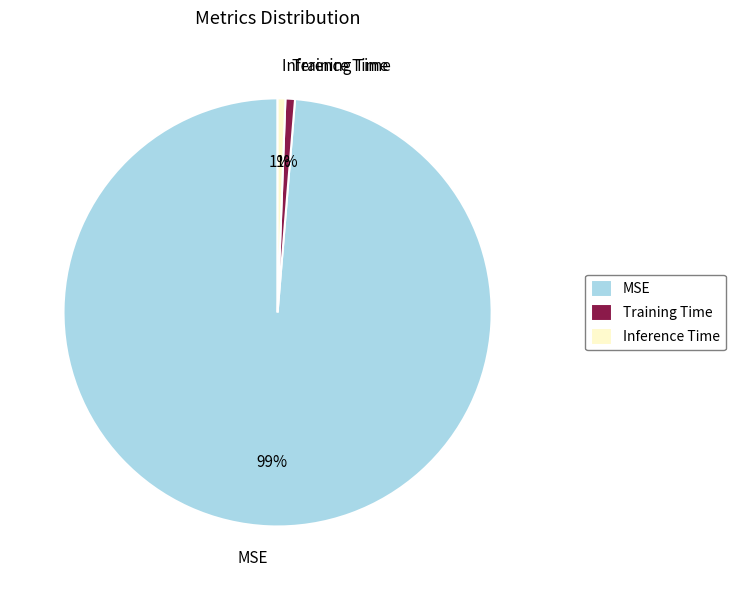

Which slice represents more than half of the pie?

MSE